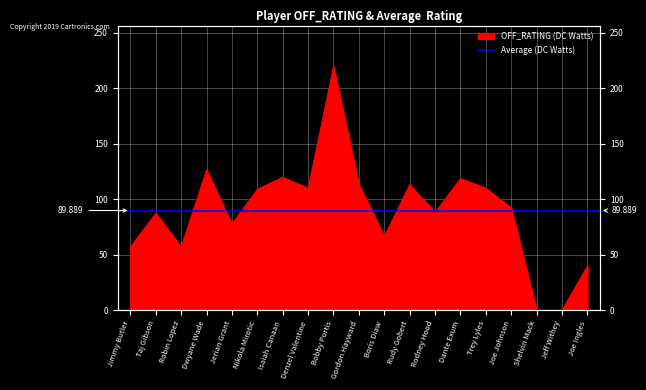

Where is the first local minimum?

Robin Lopez